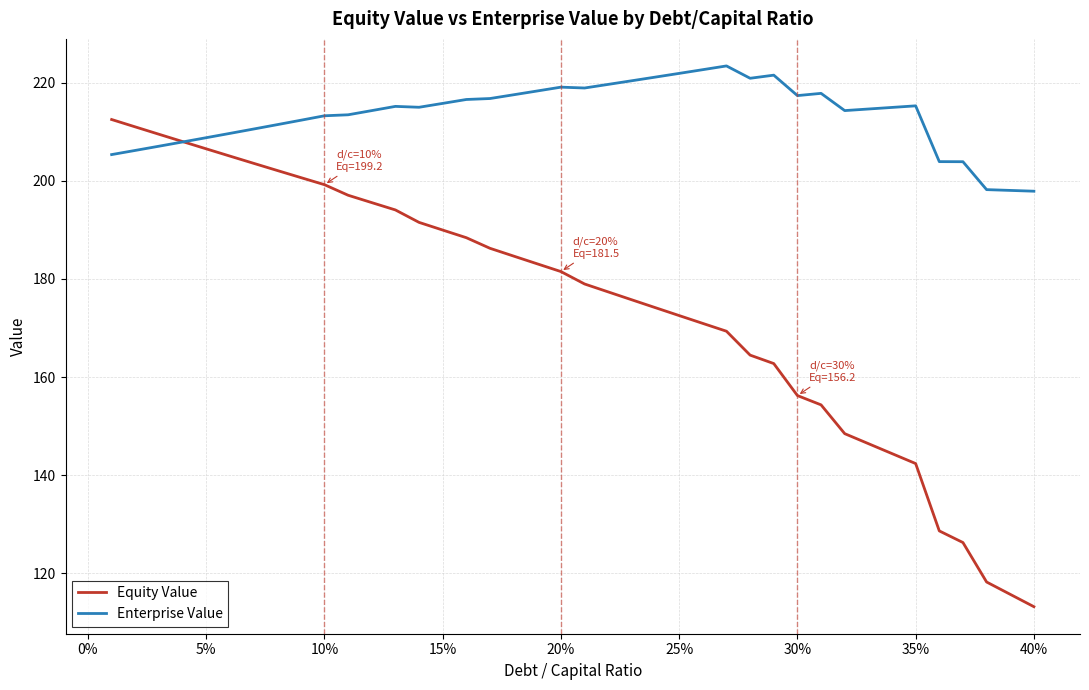

Rank the series by their maximum value, from lowest to highest.

Equity Value, Enterprise Value